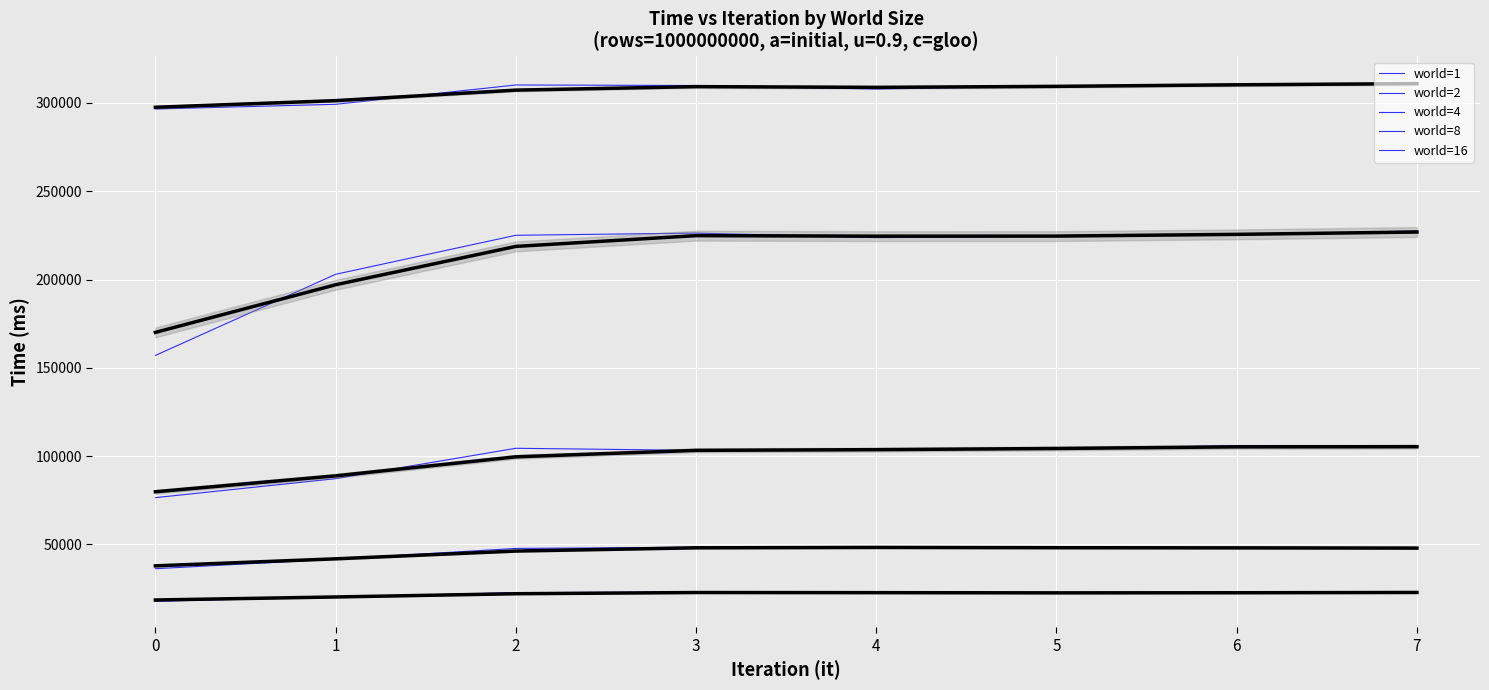

True or false: world=16 has a value of 37128.8 at 3.

False